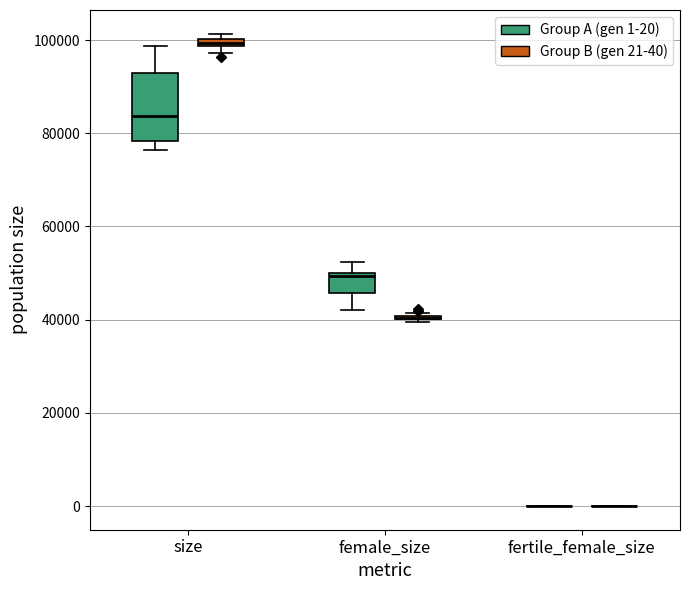

Where does the lower whisker of the box for female_size (Group A (gen 1-20)) end on the y-axis? The values are not printed on the chart, so give them approximately, as read against the axis.

42000